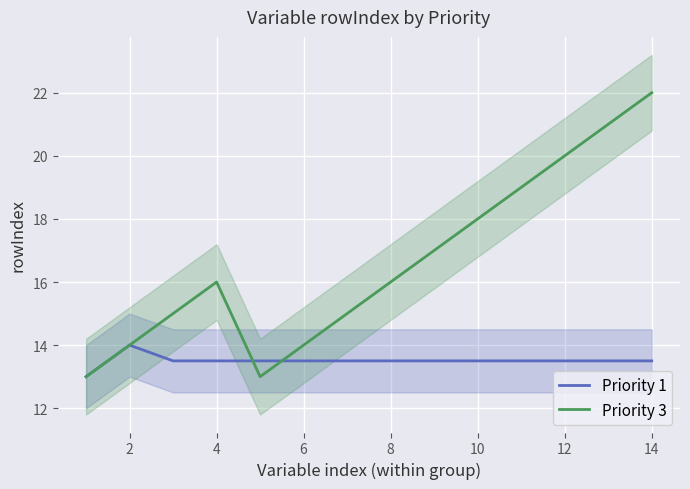

Does the chart display data point markers on the line(s)?

No